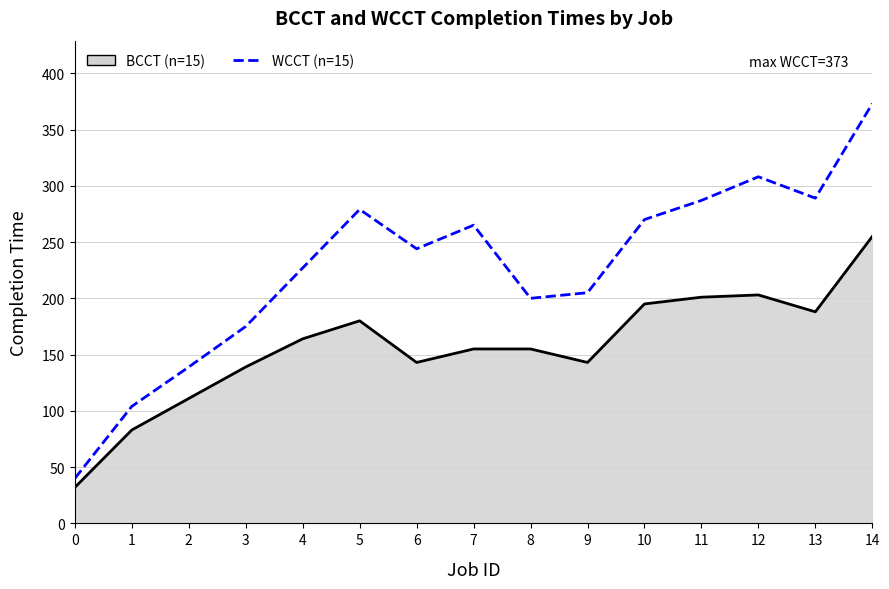

List the series in order of their overall mean, lowest first.

BCCT line, WCCT